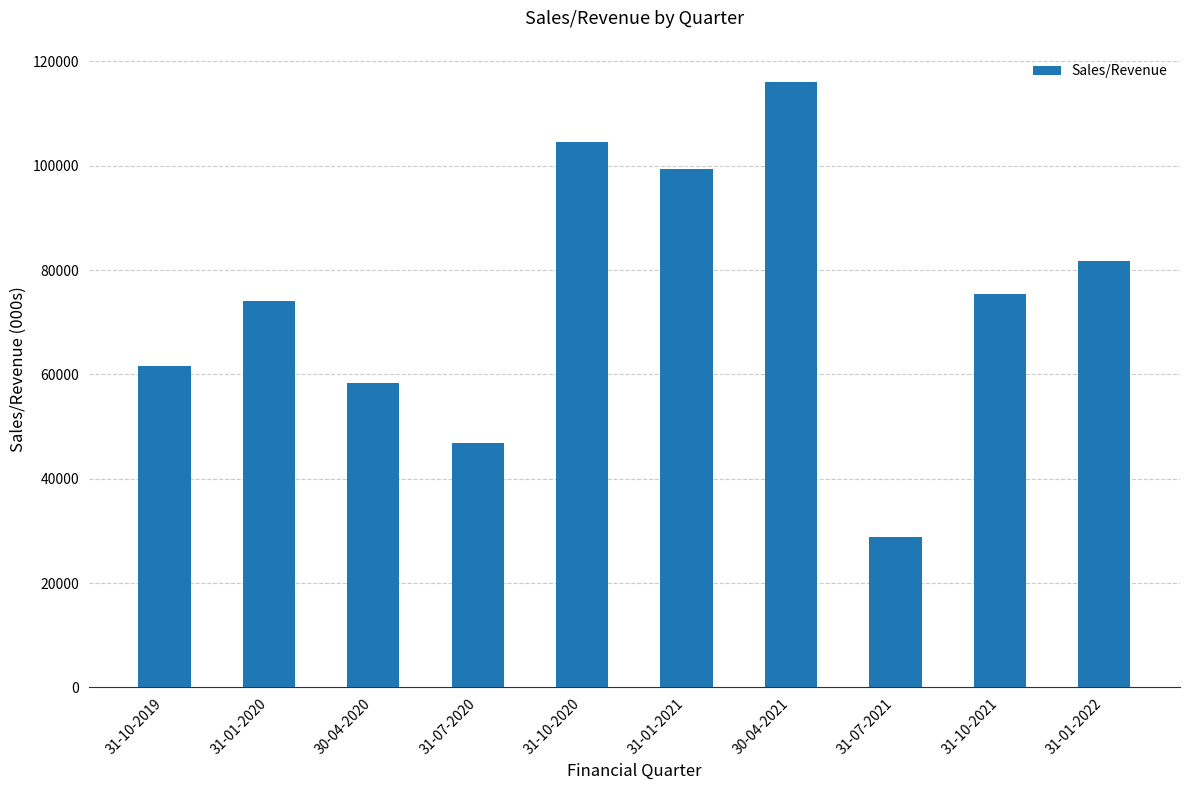

What position from the right is 31-07-2020?

7